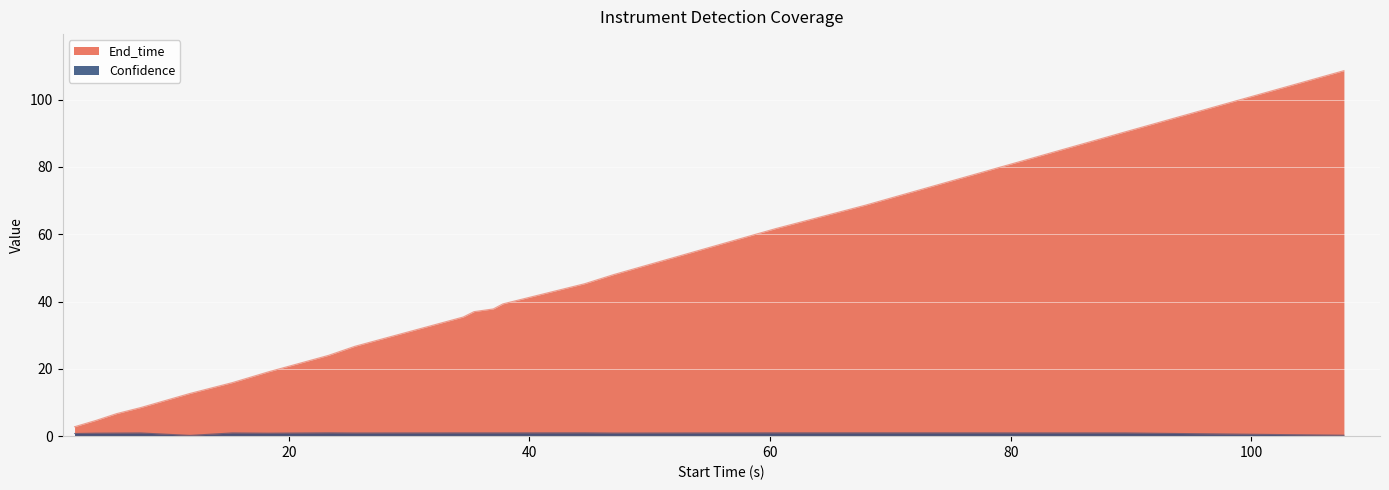

True or false: Confidence and End_time cross at least once.

False